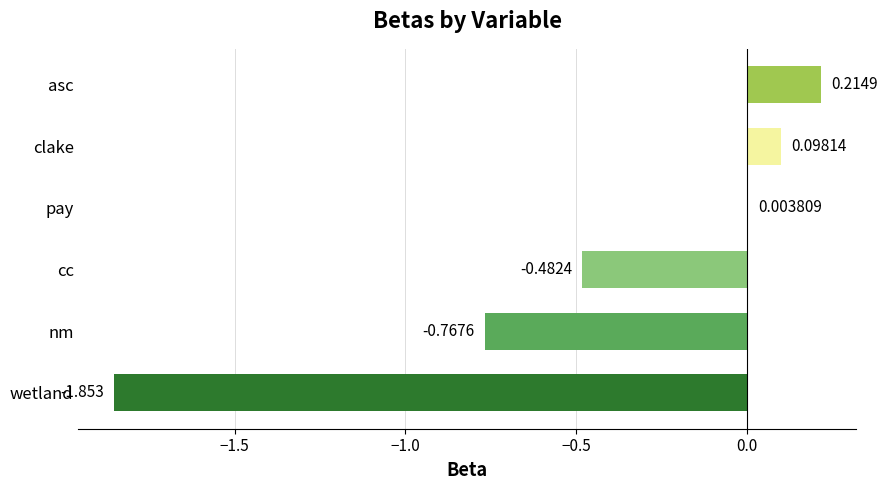

Which category has the highest value across all series?

asc